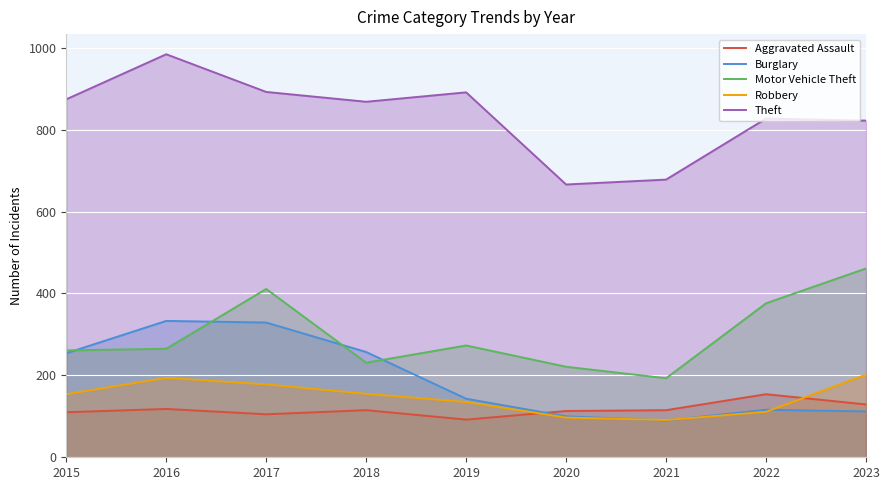

What is the difference between the maximum and minimum values in the Aggravated Assault series?

62